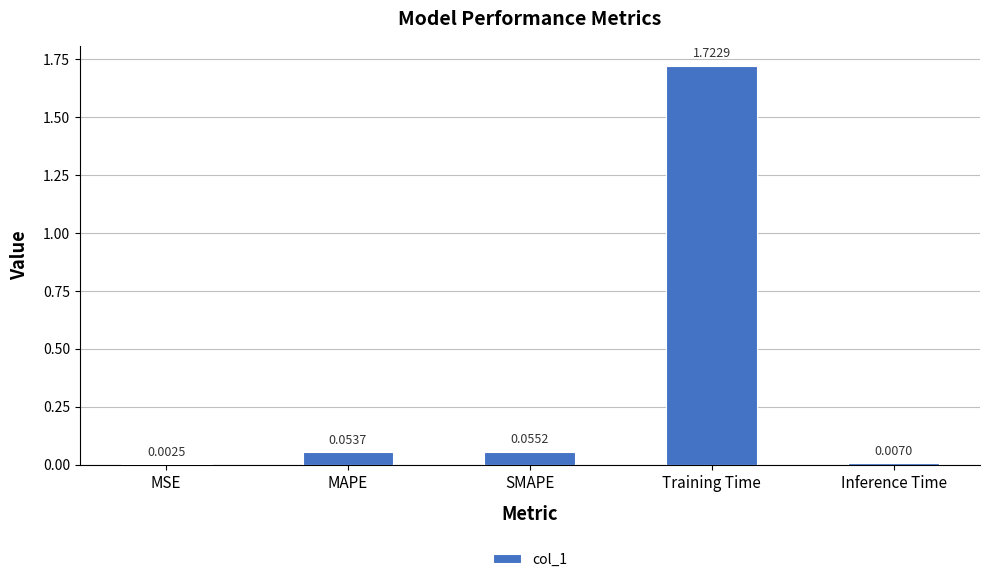

Which label corresponds to the largest value in the chart?

Training Time